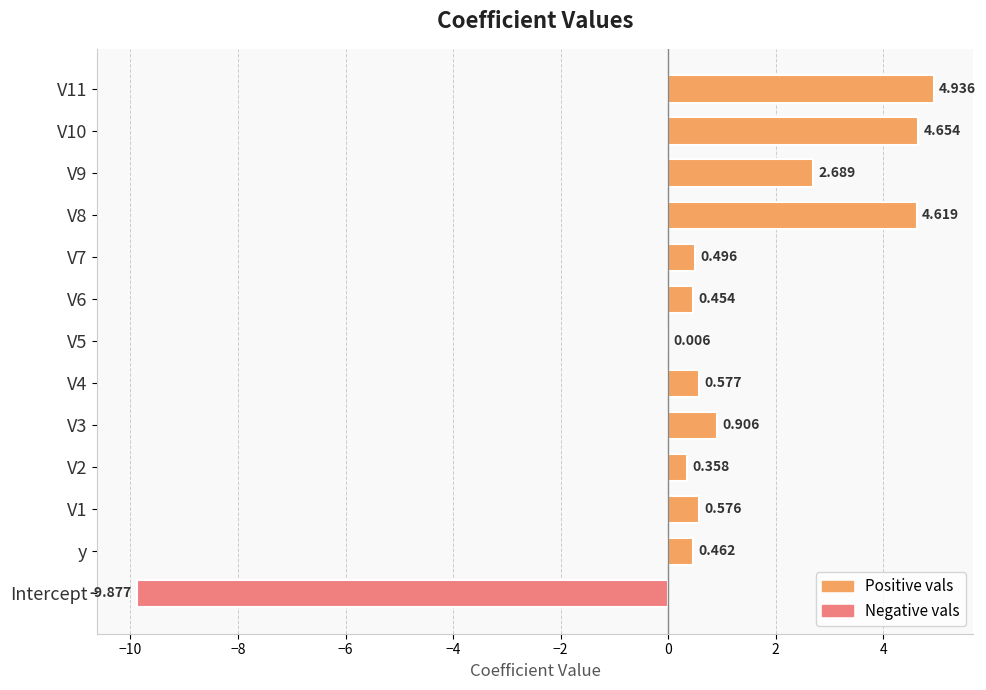

Which has a higher value, Intercept or y?

y